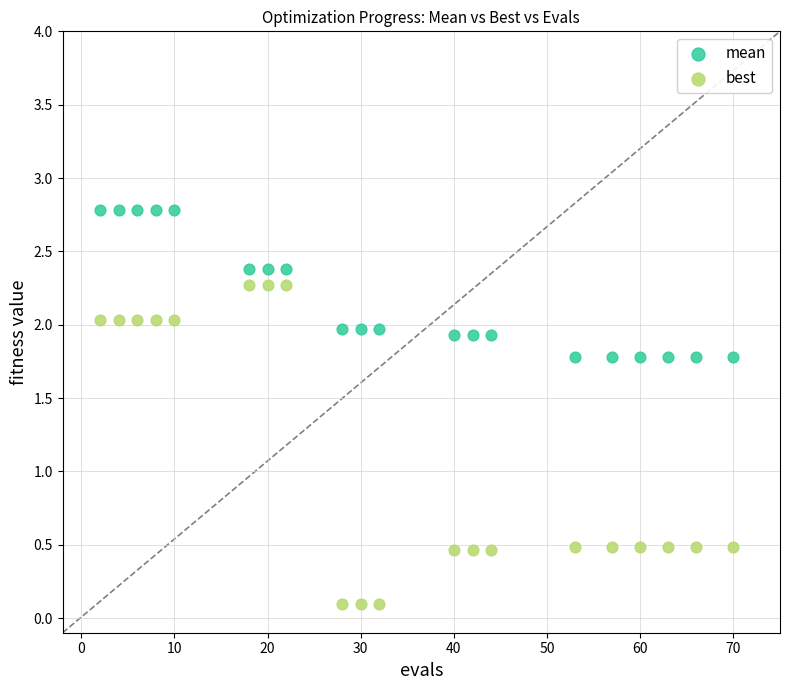

Across all data points, what is the range of Y values (max minus min)?

2.7